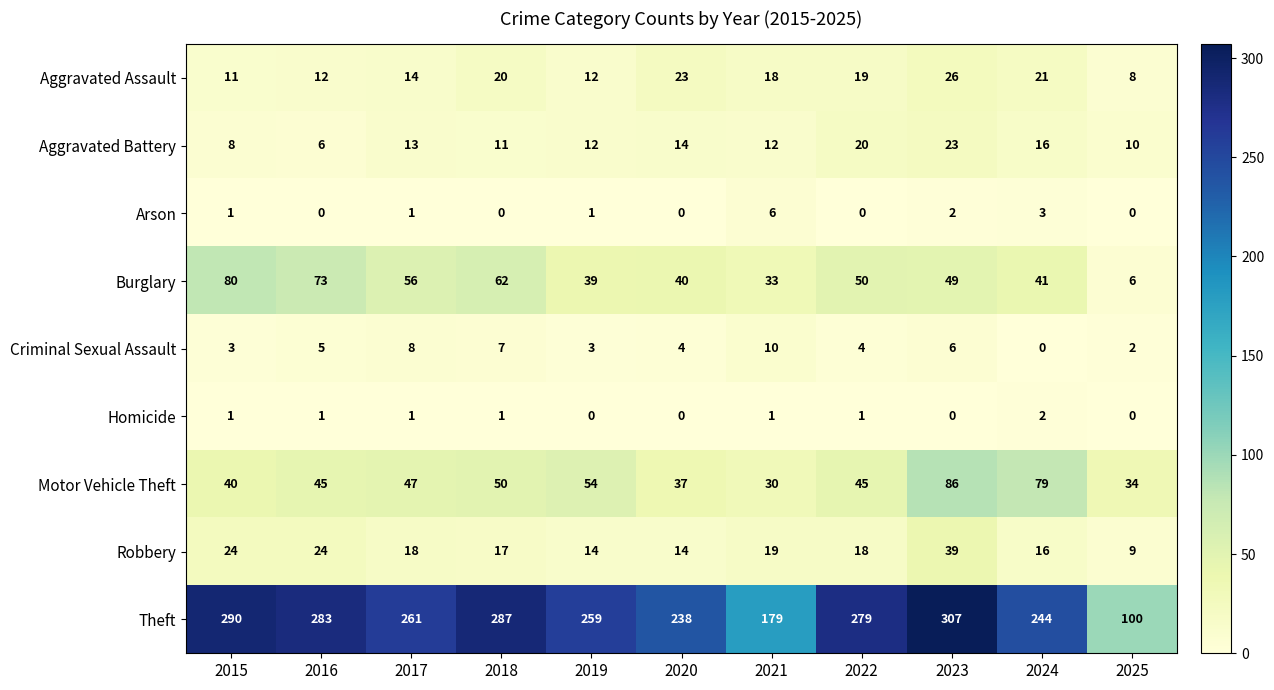

What is the minimum value for Aggravated Assault?

8